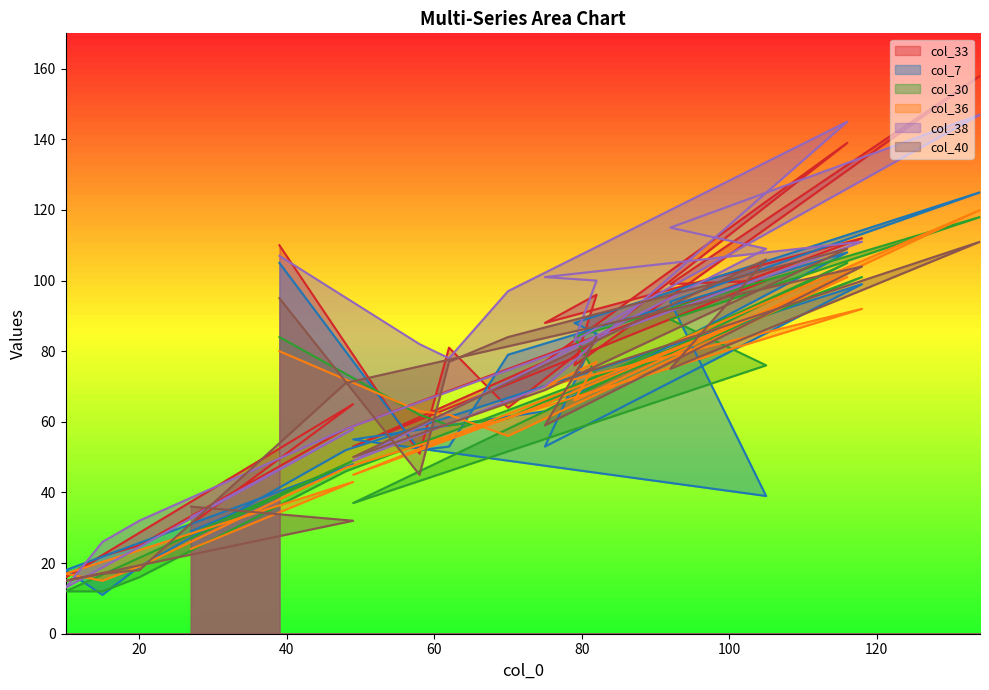

In col_7, how many points are lower than both neighbors (excluding endpoints)?

4